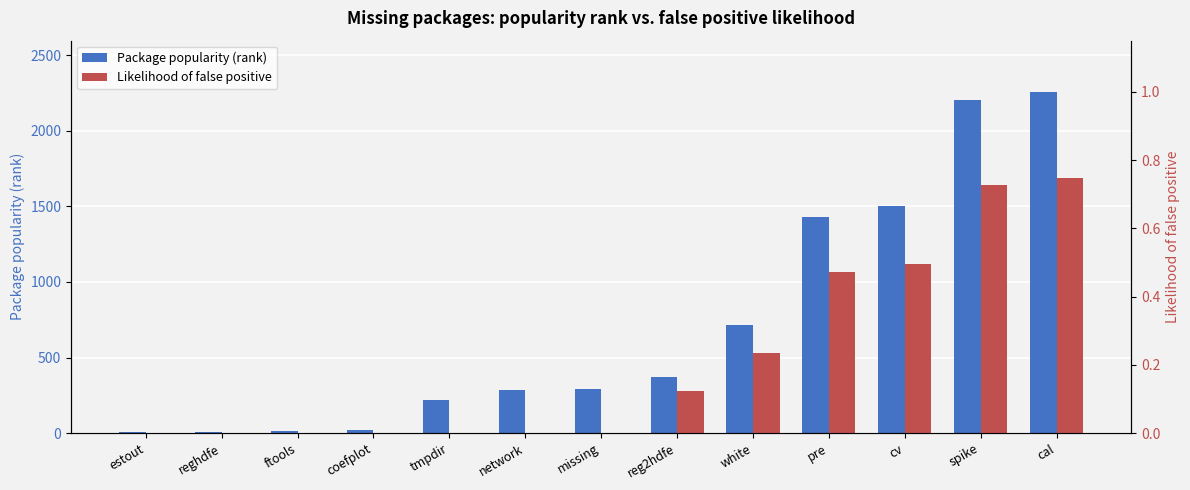

Rank the series by their maximum value, from lowest to highest.

Likelihood of false positive, Package popularity (rank)